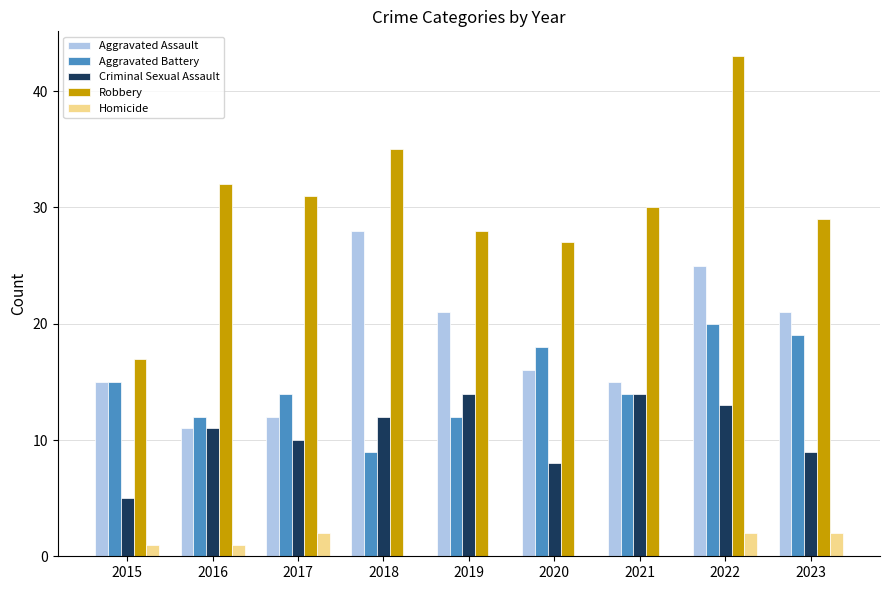

Which category has the highest value across all series?

2022